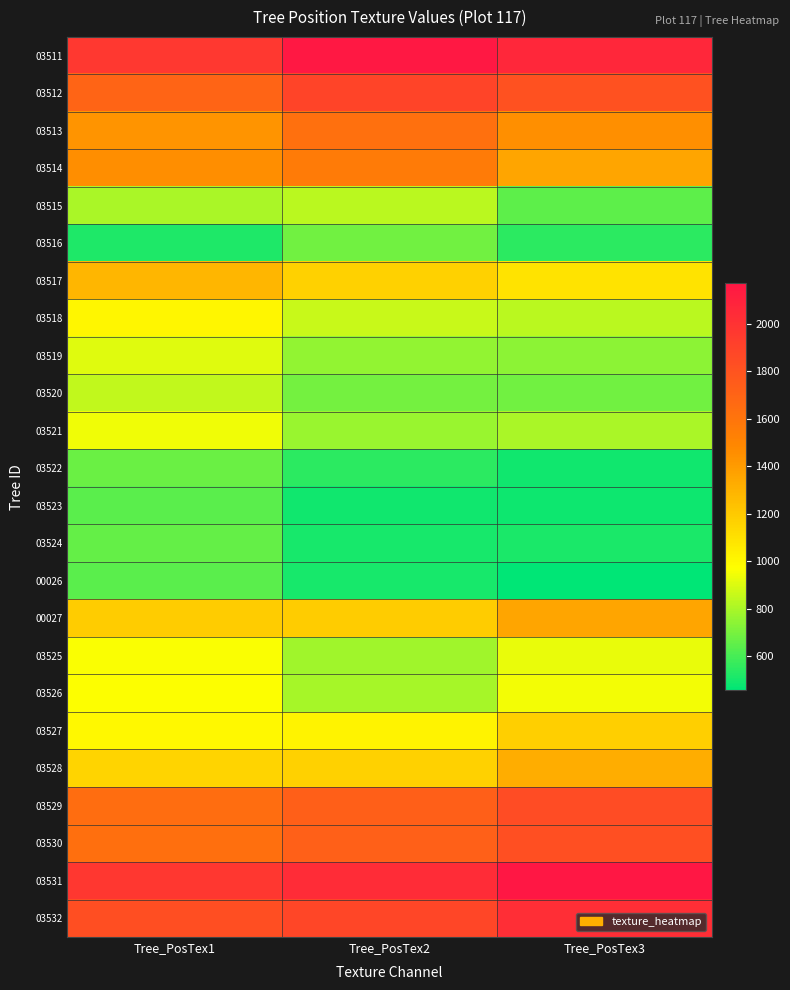

How many series are shown in this chart?

24